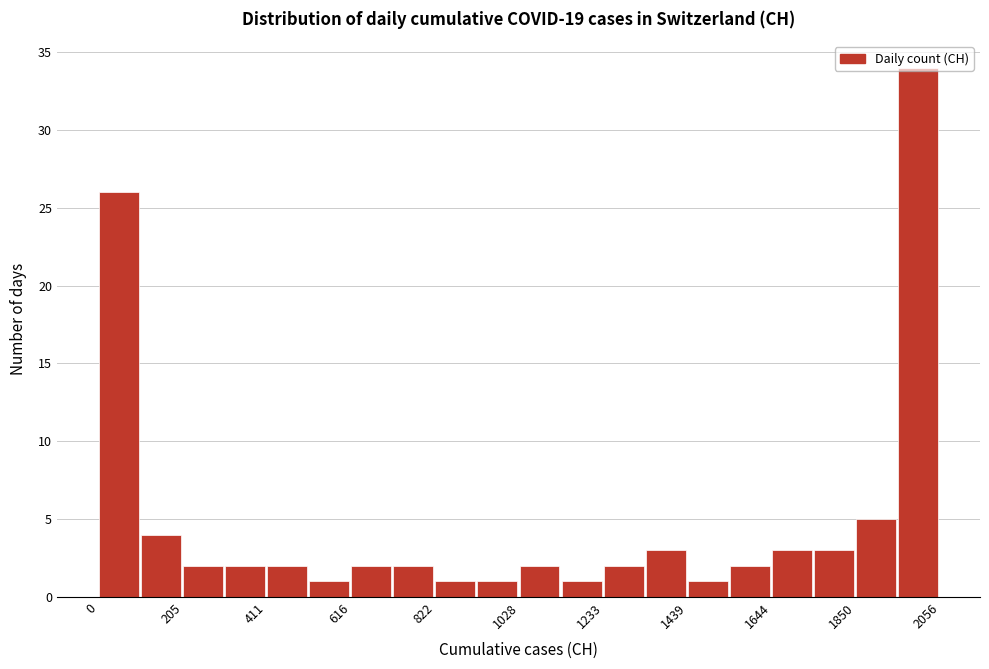

Read against the x-axis, roughly where is the centre of the tallest bar?

2000